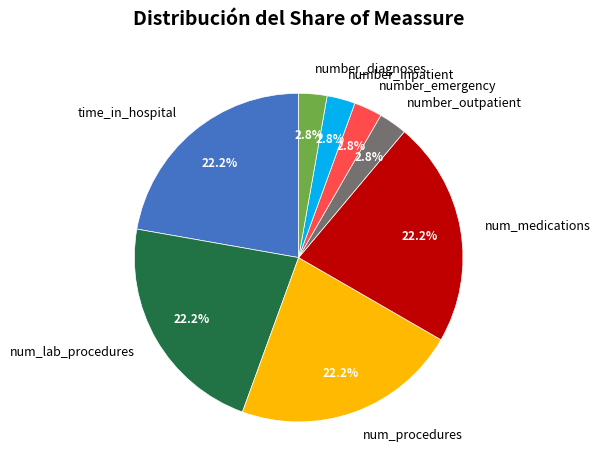

Does any single category account for the majority?

No